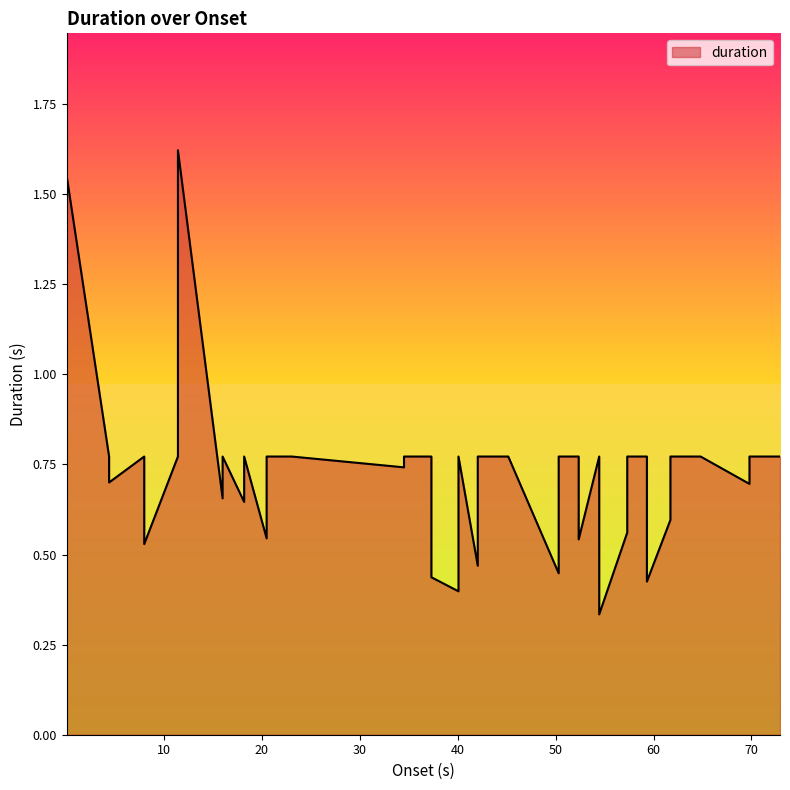

Is it true that the value at 40.087 is 0.8?

True